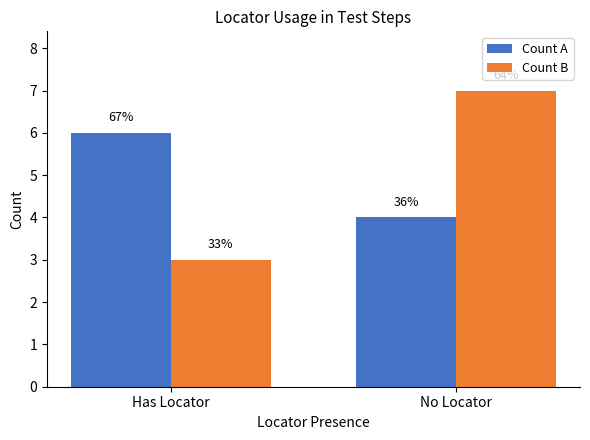

Does the chart contain any negative values?

No